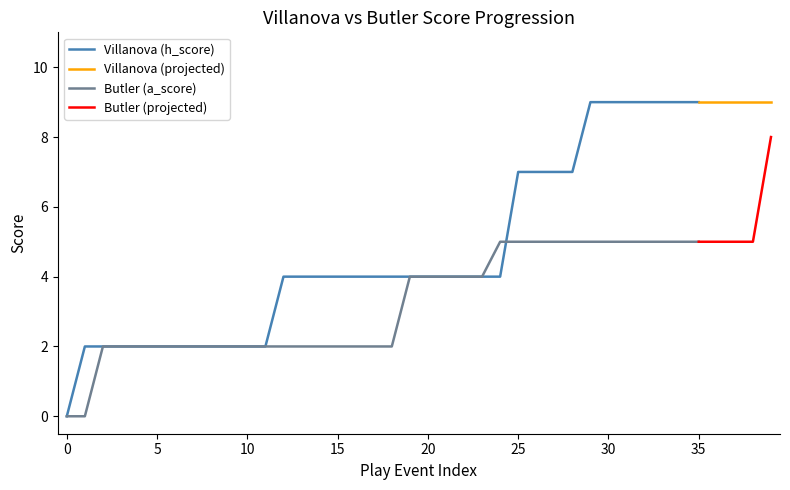

At how many categories does at least one series exceed 2?

28